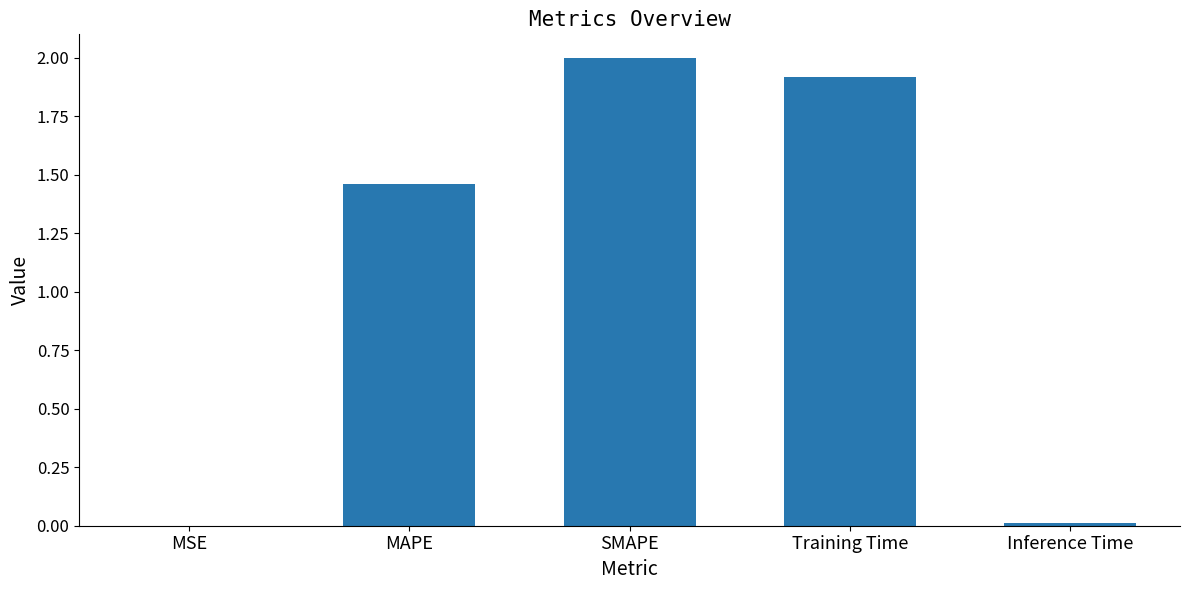

At which category does the chart reach its peak across all series?

SMAPE